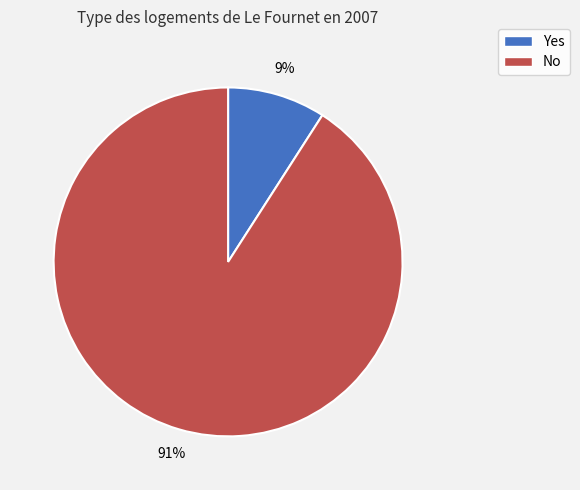

Which has a higher value, Yes or No?

No